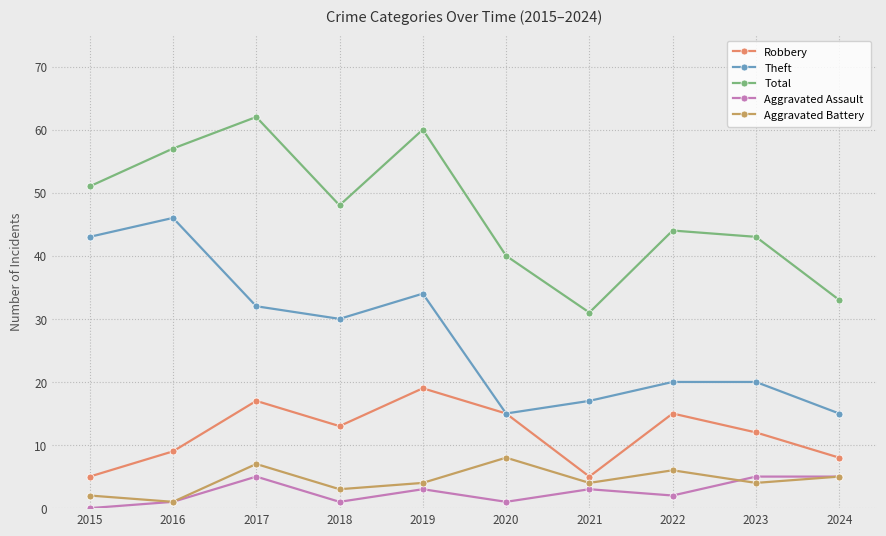

At which category is the sum across all series the highest?

2017